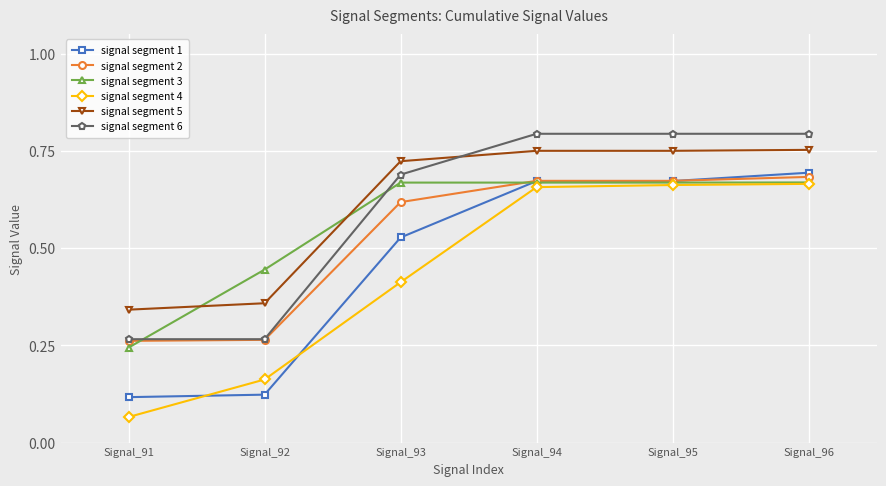

Which series has the largest range (max minus min)?

signal segment 4